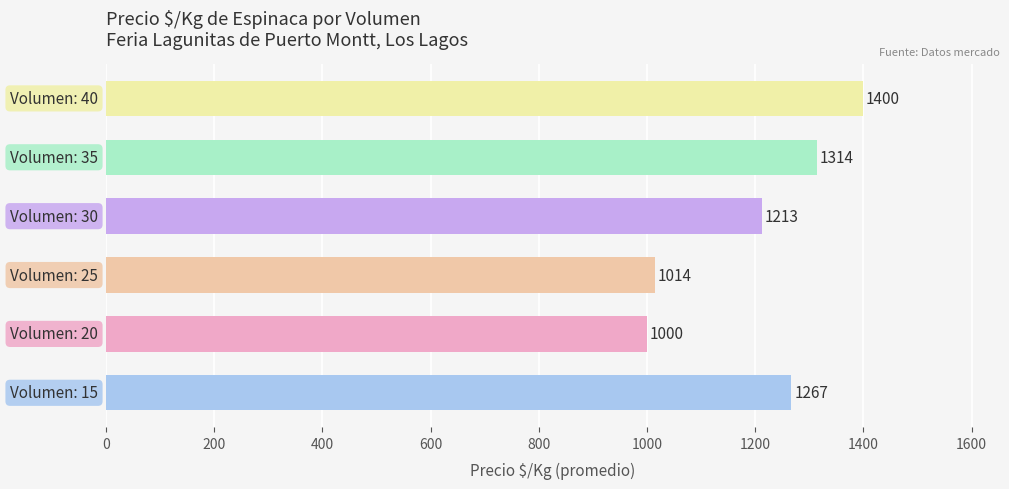

How many data points does each series have?

6